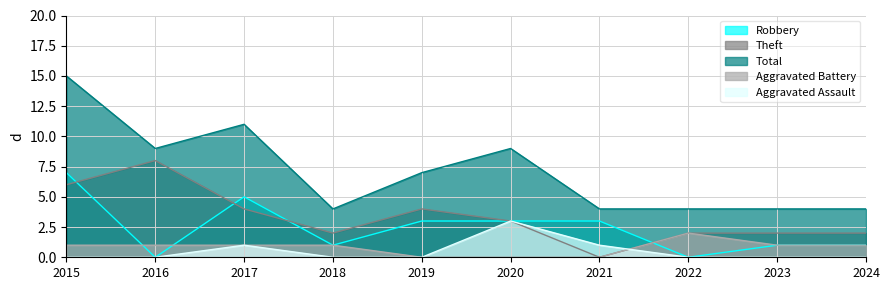

What are all the series names shown in the legend?

Robbery, Theft, Total, Aggravated Battery, Aggravated Assault